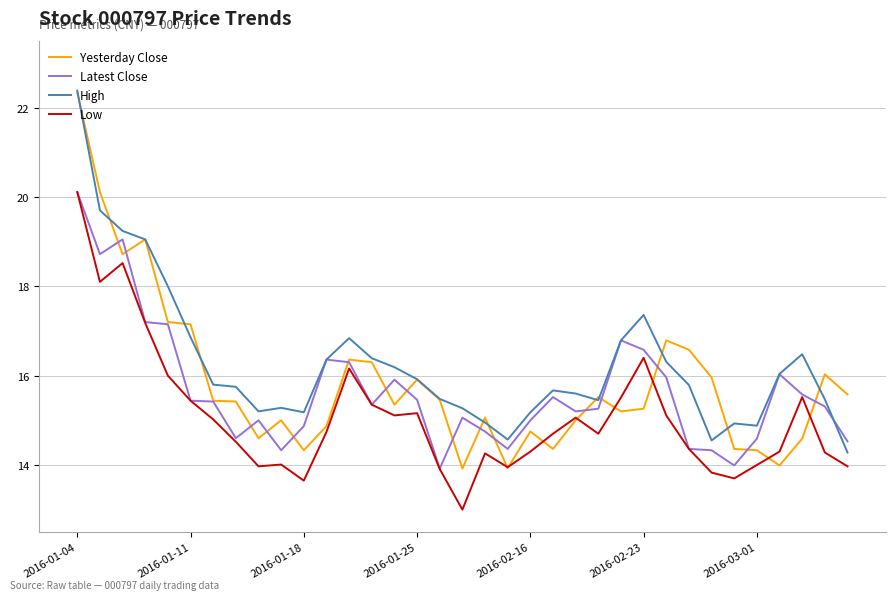

What are all the series names shown in the legend?

Yesterday Close, Latest Close, High, Low